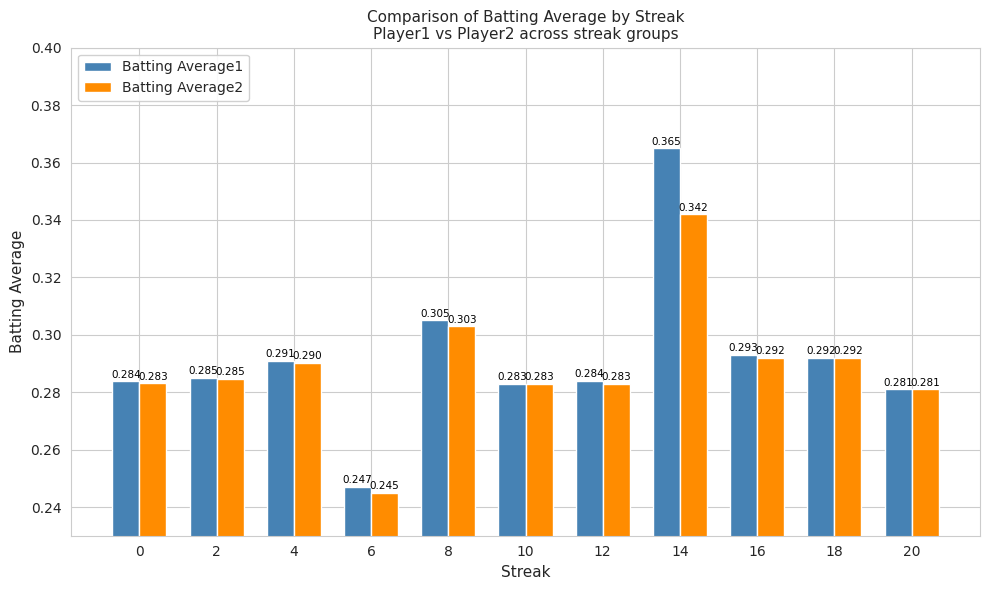

Rank the categories by Batting Average2 value from highest to lowest.

14, 8, 16, 18, 4, 2, 0, 10, 12, 20, 6